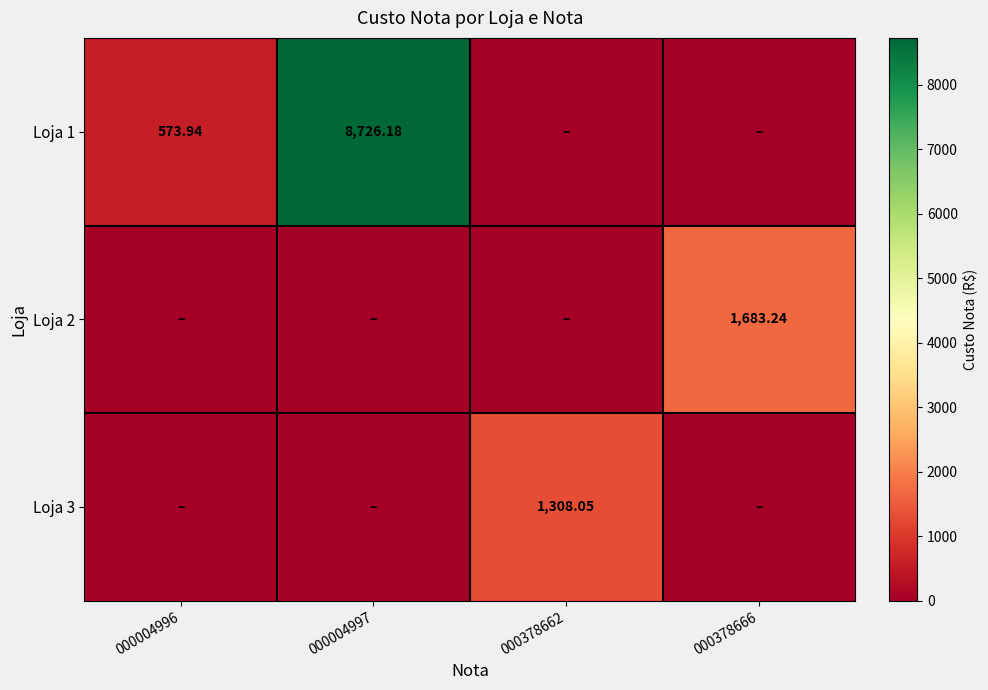

What is the approximate value of Loja 1 at 000004996?

573.9